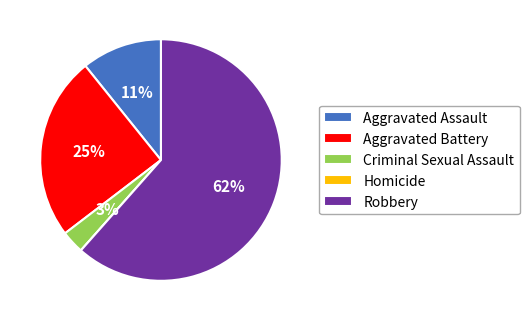

Which category has the biggest portion of the pie?

Robbery